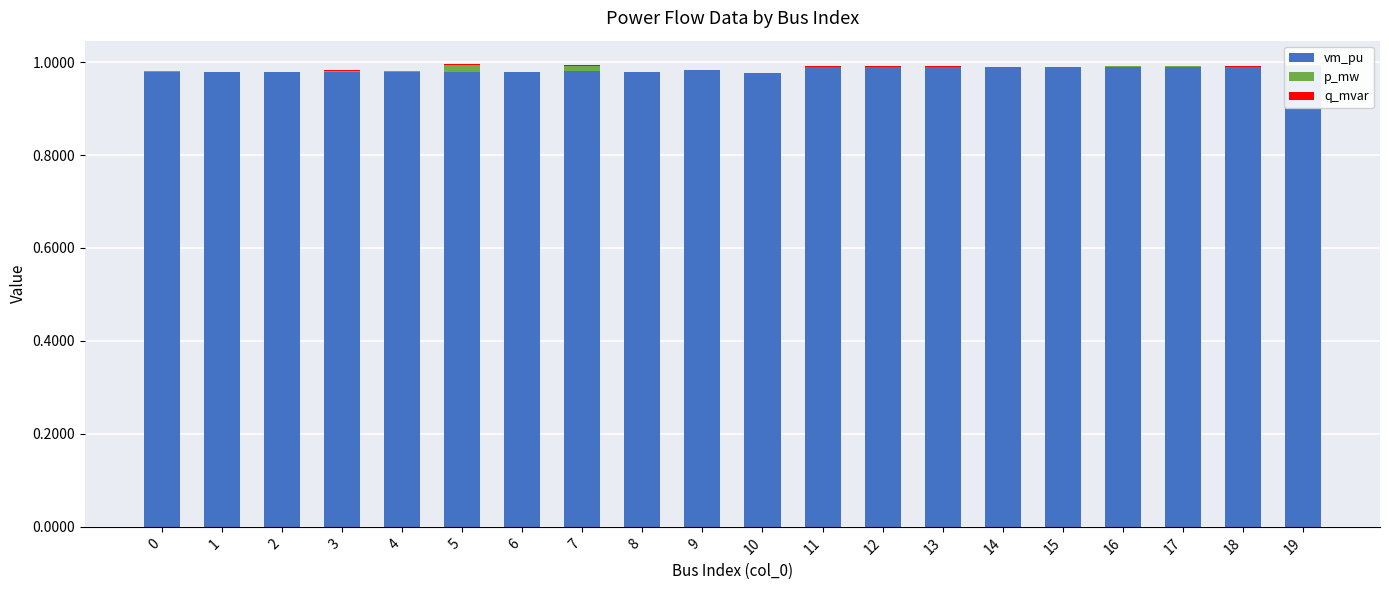

Is it true that vm_pu equals 1.0 at 15?

True